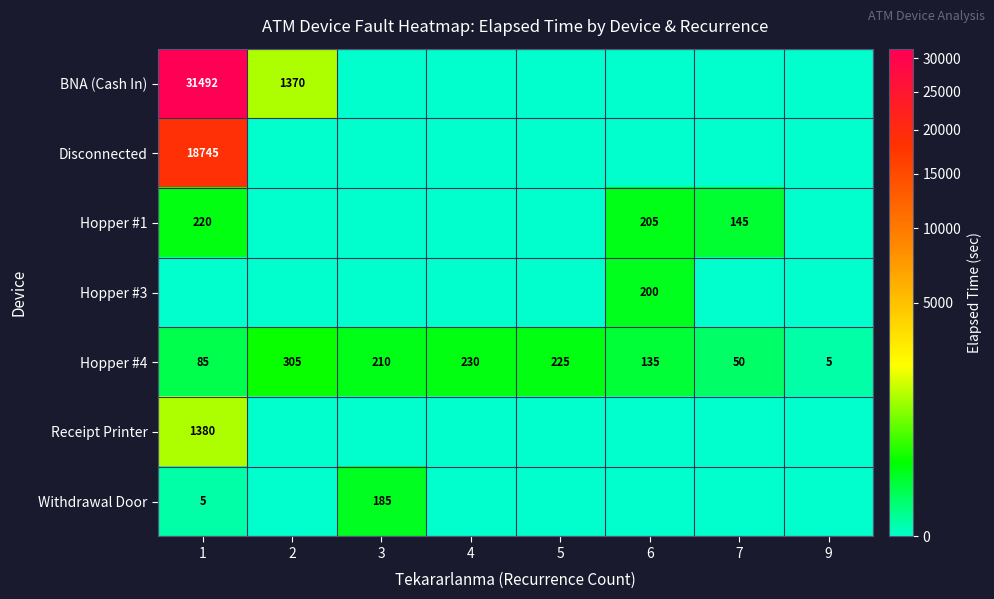

At how many categories does at least one series exceed 7330?

1